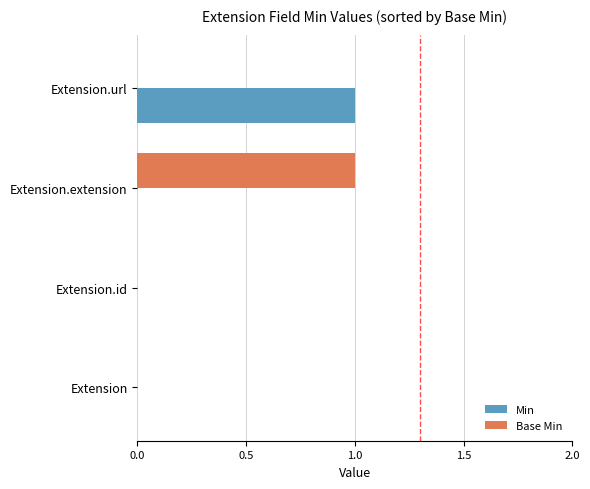

Which series changed the most between Extension and Extension.url?

Min